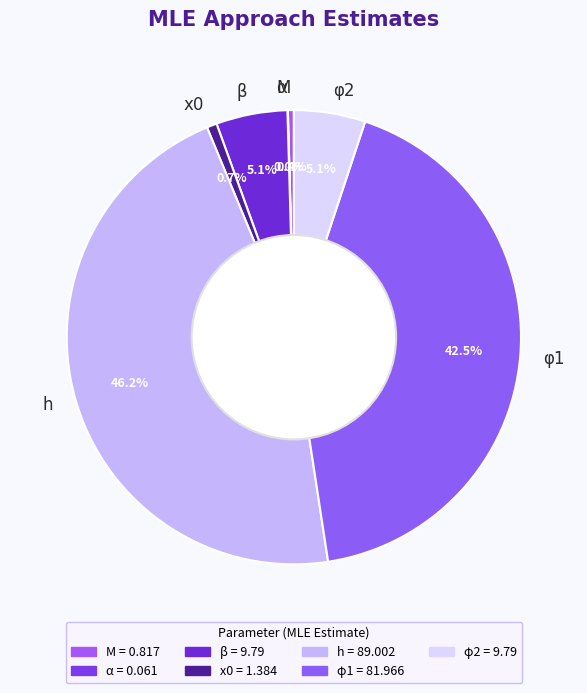

What percentage is the φ2 slice, to the nearest percent?

5%